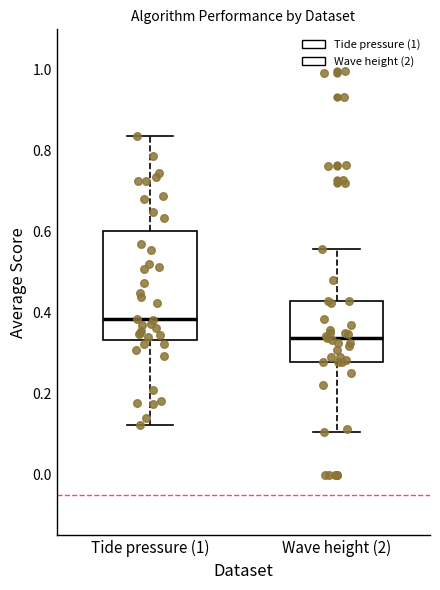

Which box's median line is the lowest?

Wave height (2)